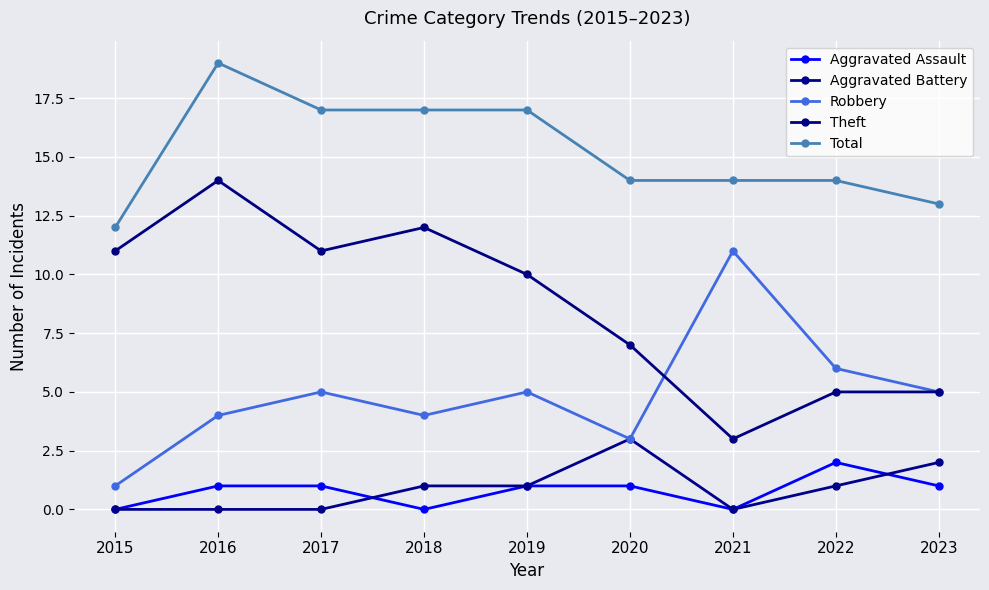

Does the chart have visible grid lines?

Yes